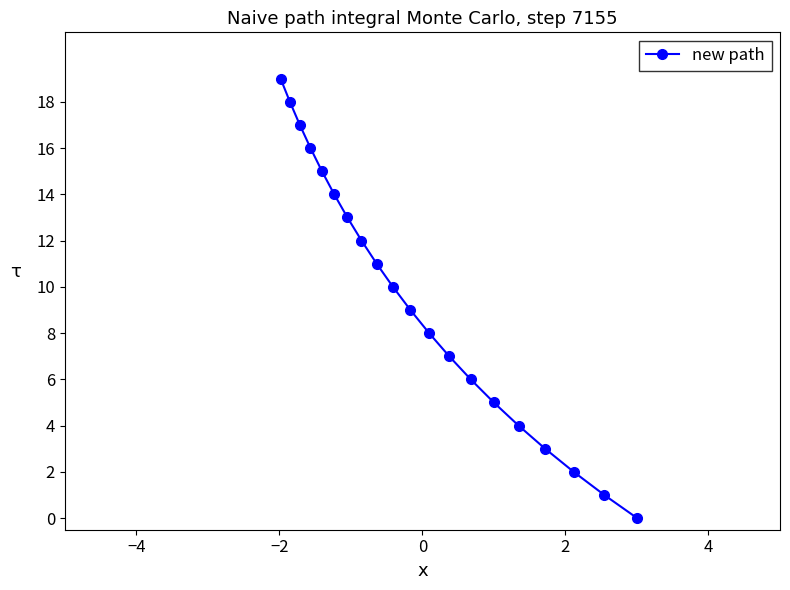

What is the greatest value displayed?

19